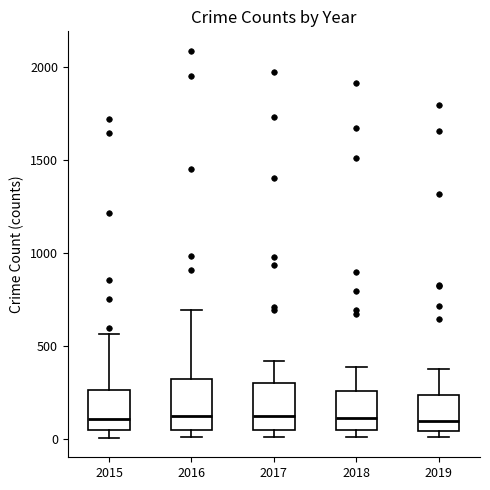

Reading left to right, read every box against the y-axis: the position of its median line, the range the box covers, and the ends of its whiskers. The values are not printed on the chart, so give them approximately, as read against the axis.

2015: median 100, box 50 to 250, whiskers 0 to 550
2016: median 150, box 50 to 300, whiskers 0 to 700
2017: median 100, box 50 to 300, whiskers 0 to 400
2018: median 100, box 50 to 250, whiskers 0 to 400
2019: median 100, box 50 to 250, whiskers 0 to 400